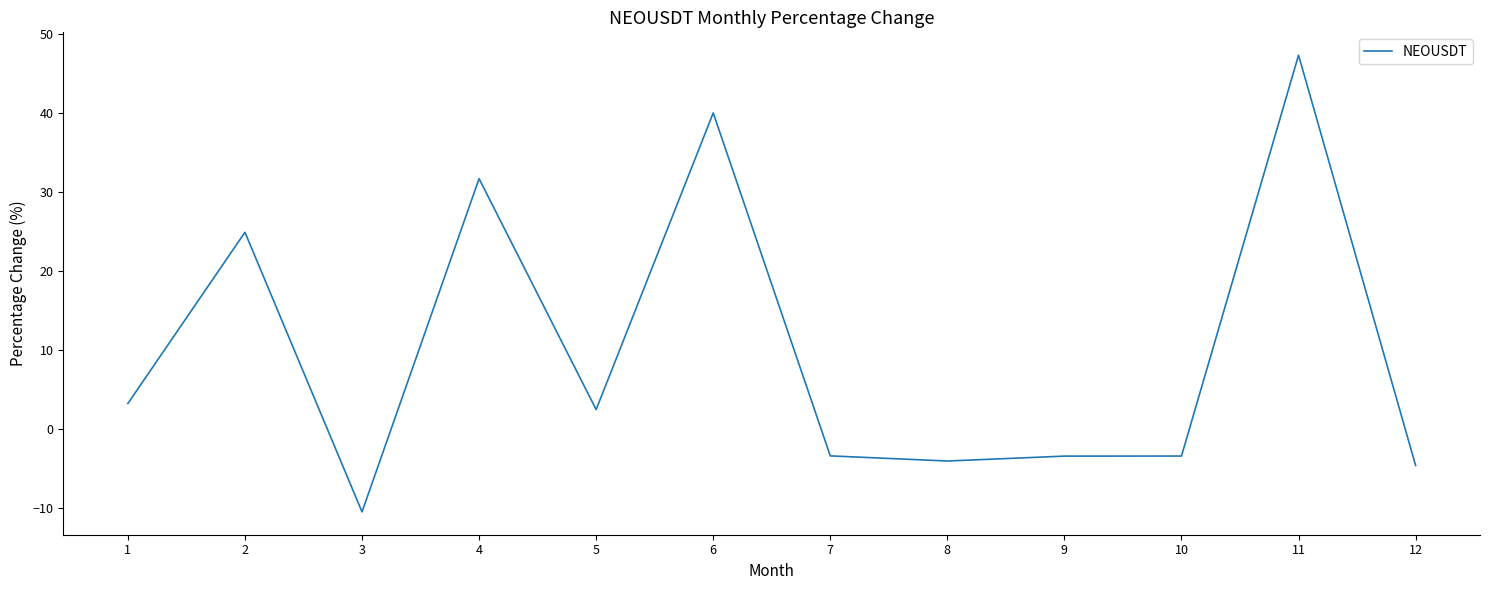

The value at 1 is 3.3. True or false?

True